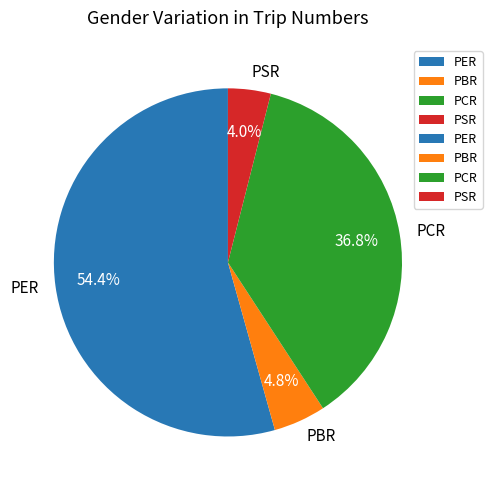

To the nearest percent, what portion does PCR represent?

37%